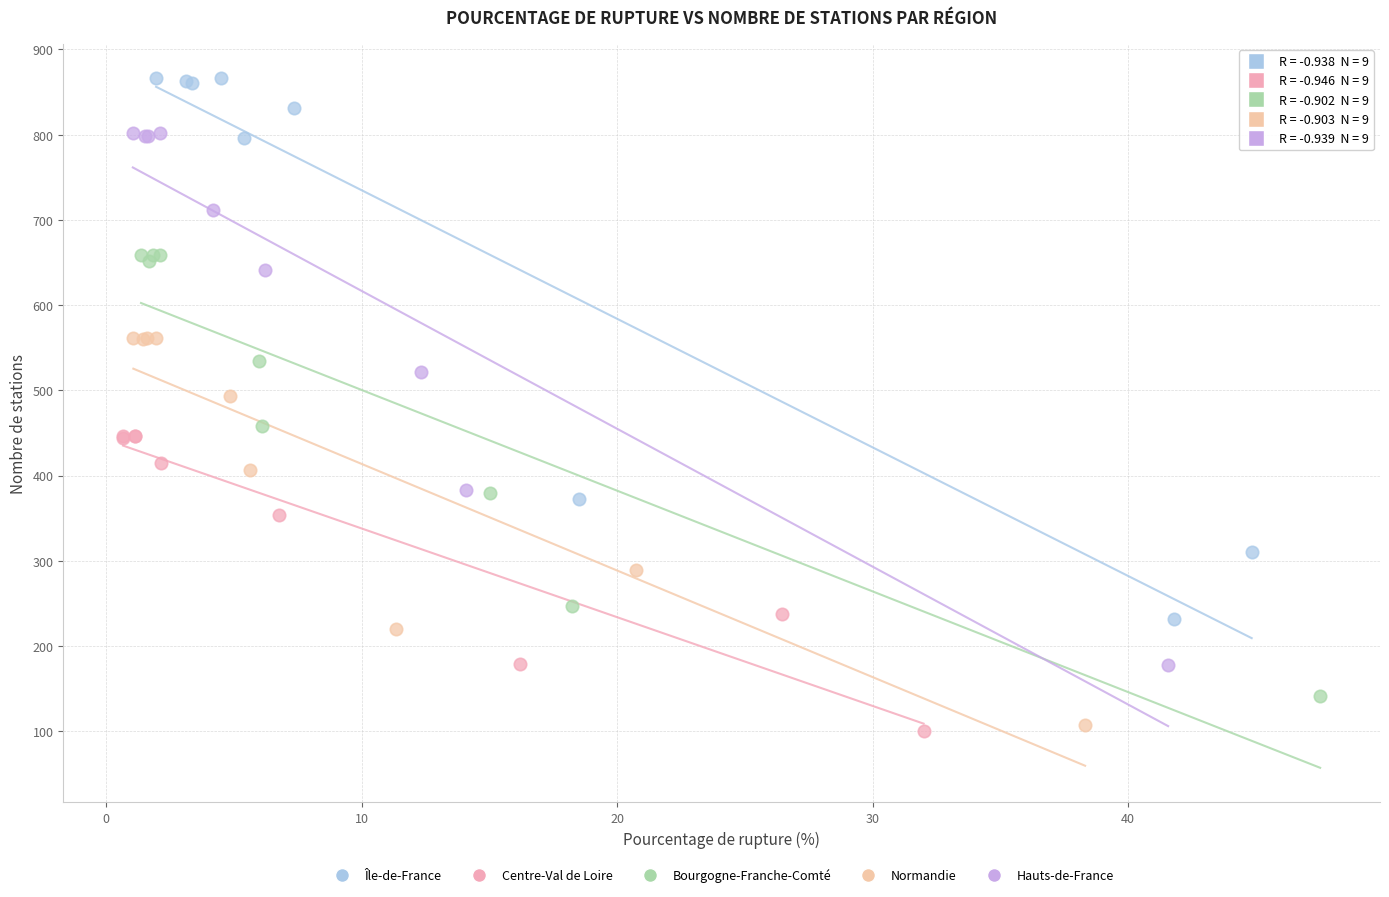

Which series has the widest spread of Y values?

Île-de-France